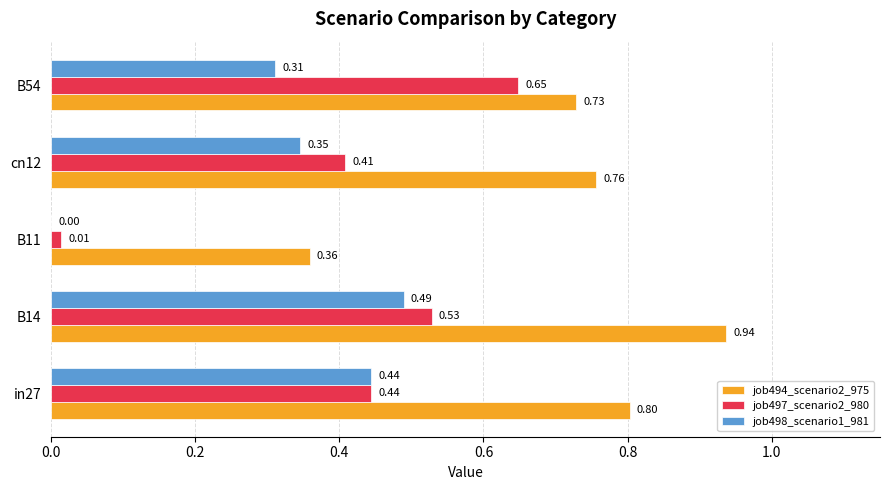

Is the value of job497_scenario2_980 at in27 greater than the value of job494_scenario2_975 at B54?

No